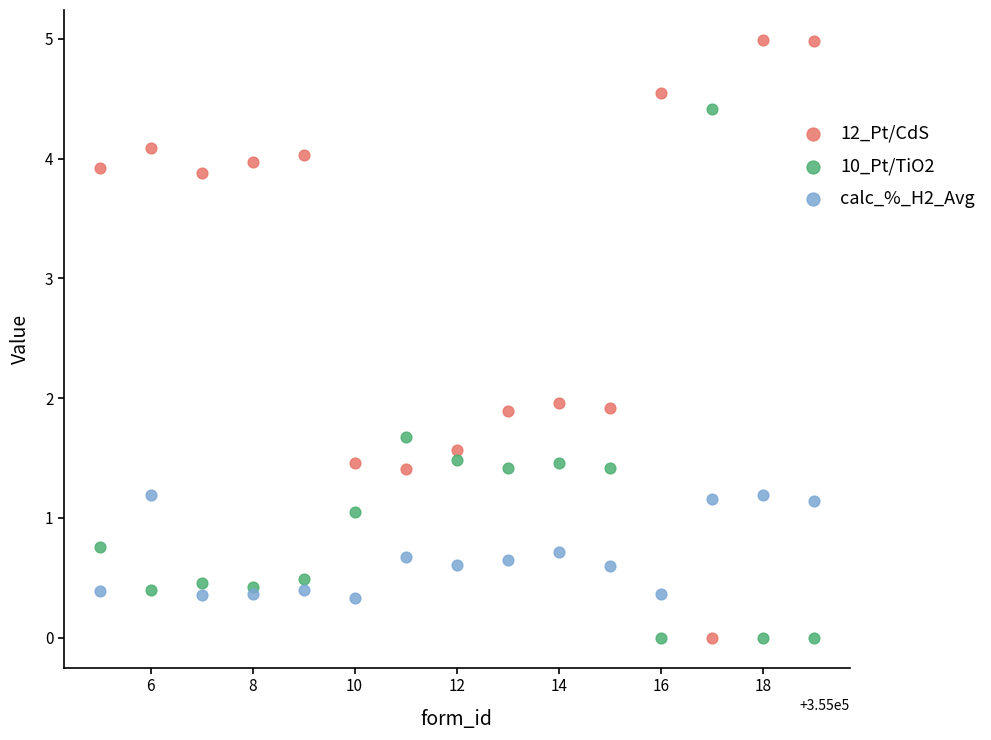

Which series reaches the maximum Y coordinate?

12_Pt/CdS